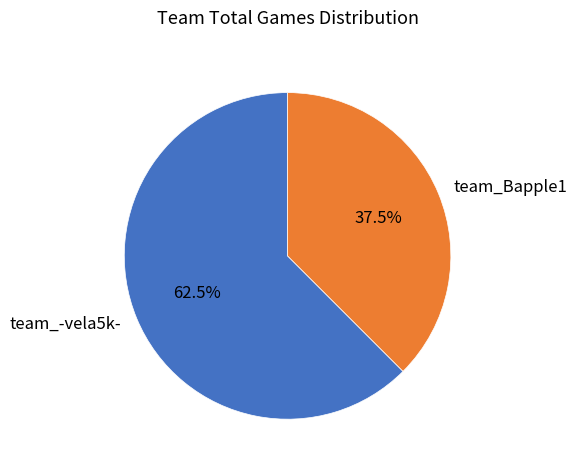

Is it true that team_Bapple1 is 48% of the pie?

False